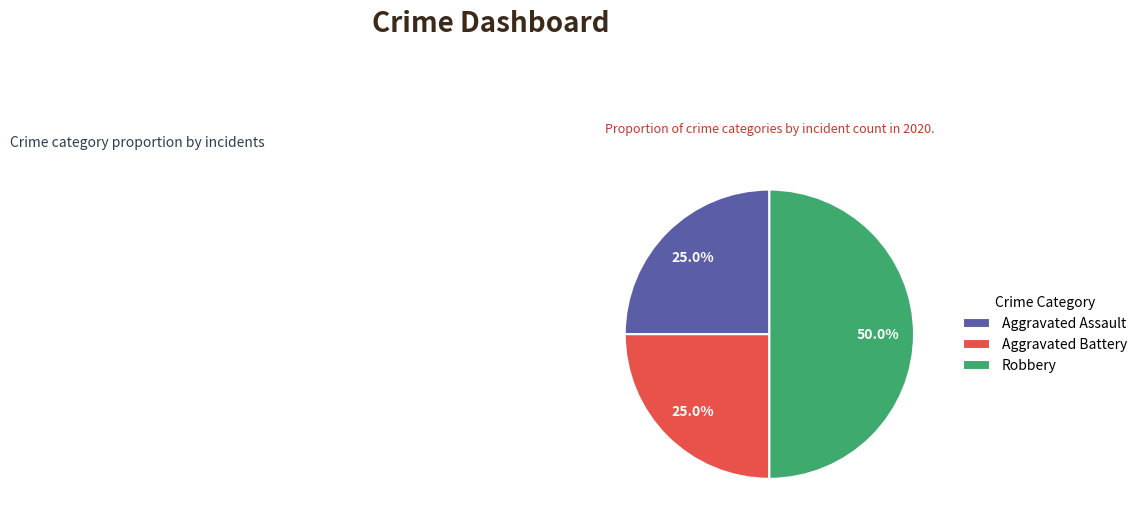

How many slices are in this pie chart?

3